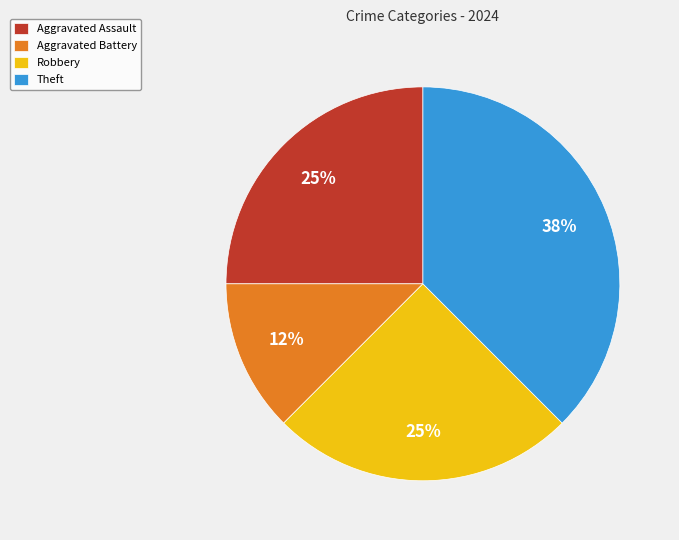

Is there a majority slice in this chart?

No